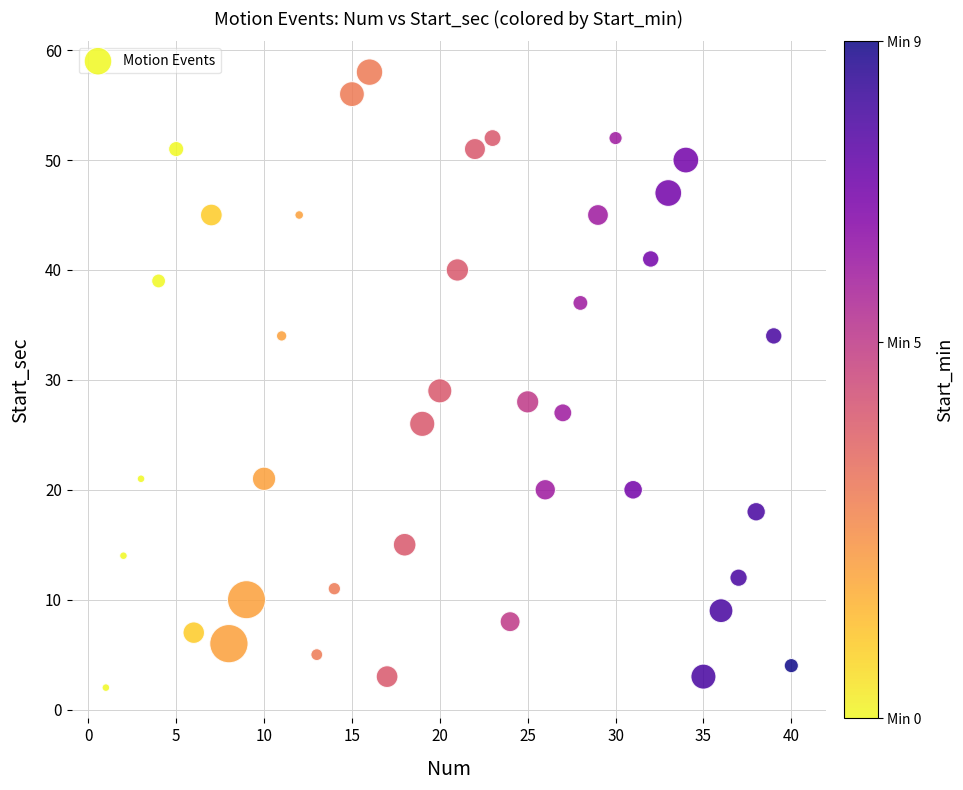

What is the range of Y values (max minus min)?

56